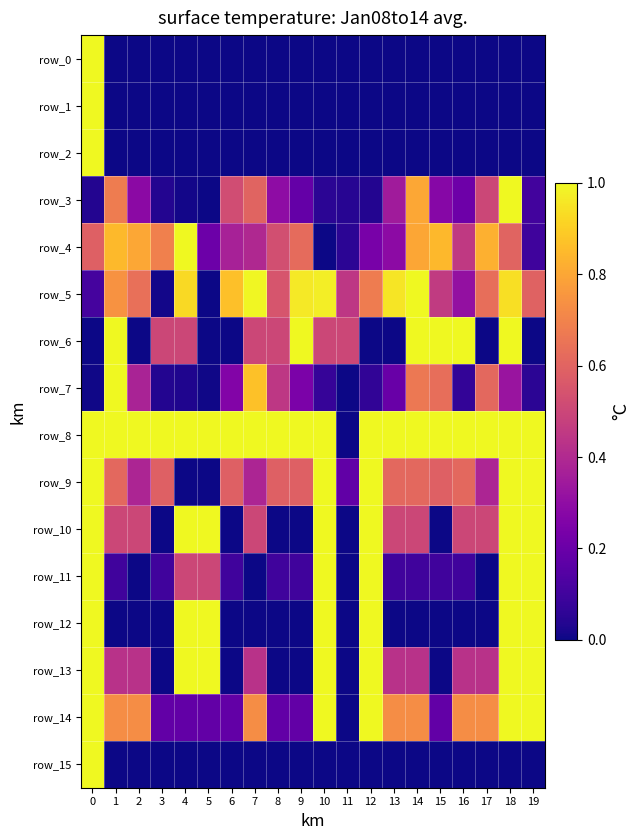

How many positive values does the row_10 series have?

14